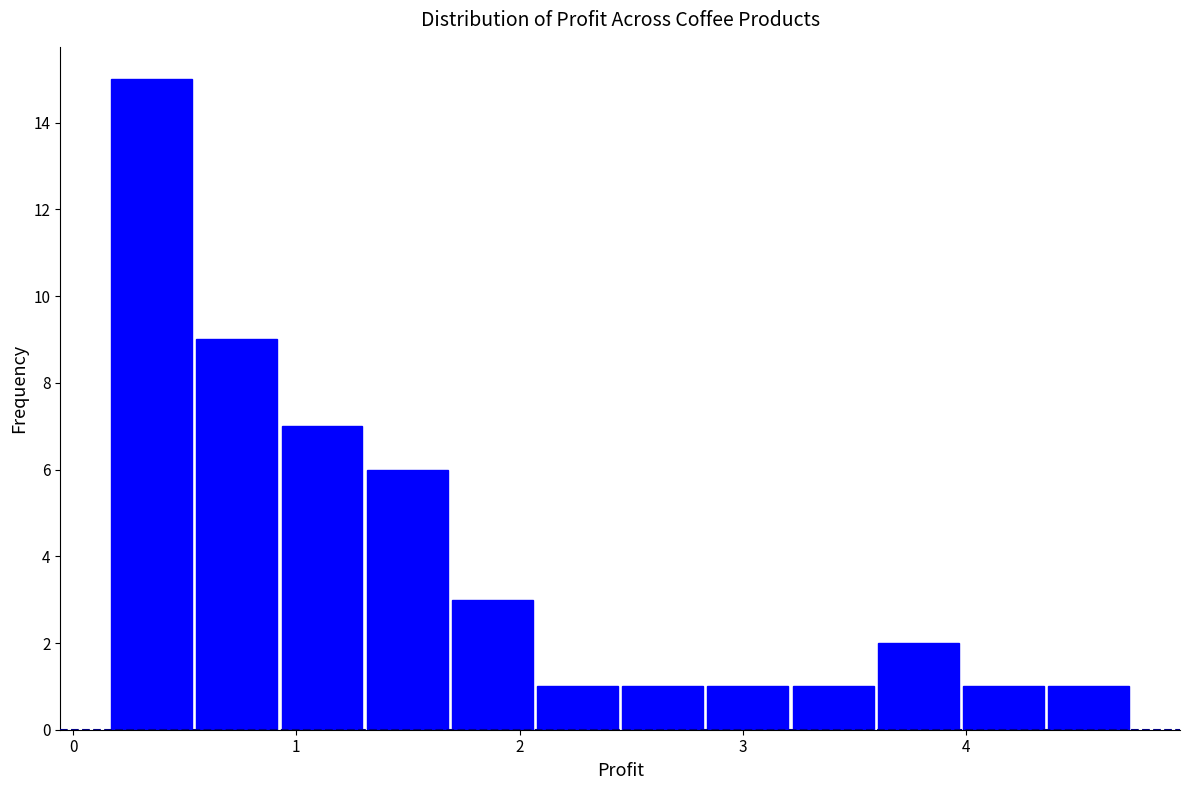

Read against the x-axis, roughly where is the centre of the tallest bar?

0.4